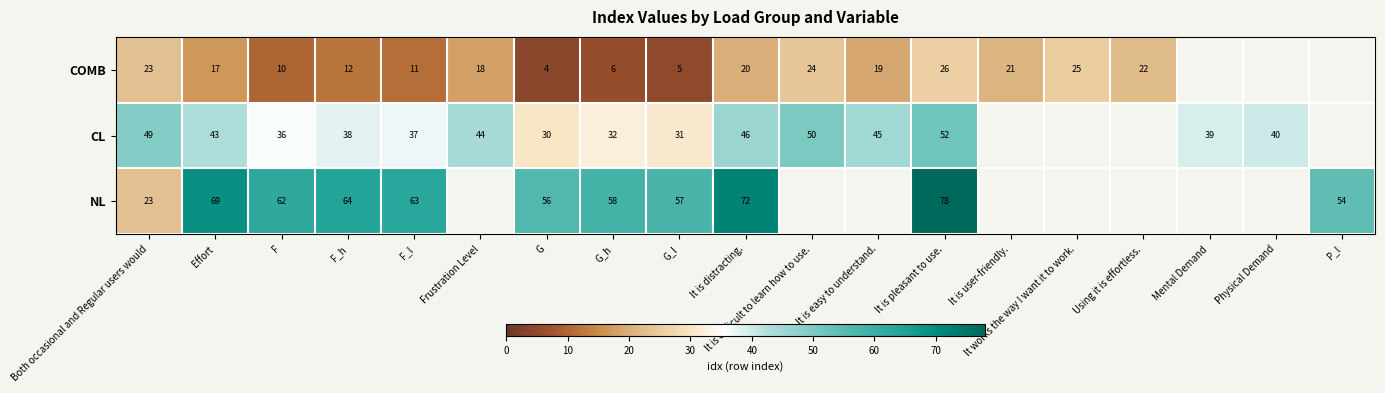

What is the total value across all series at F_h?

114